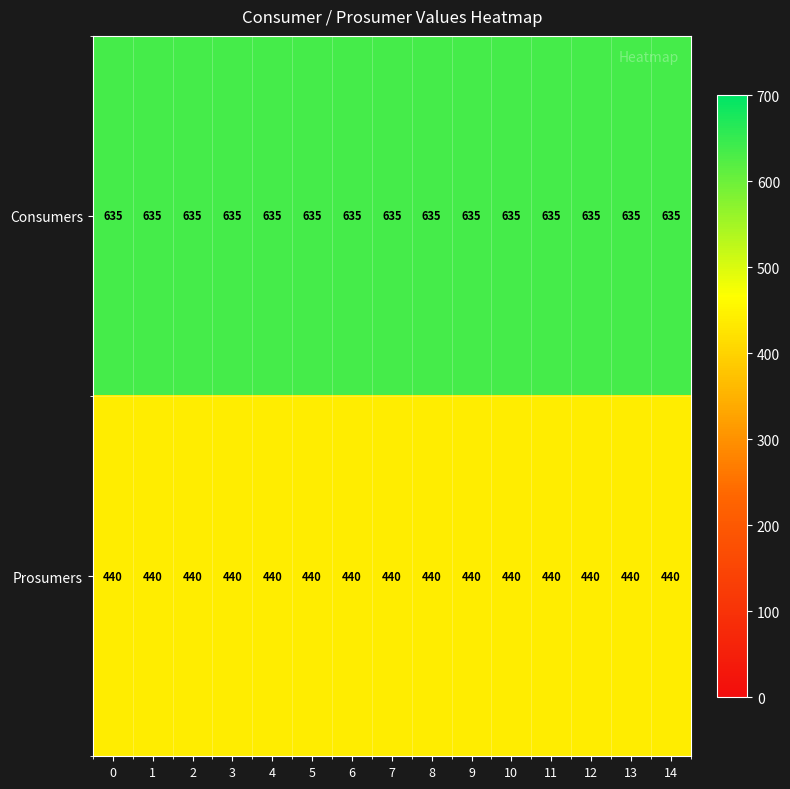

What is the spread (max minus min) of values at 7?

195